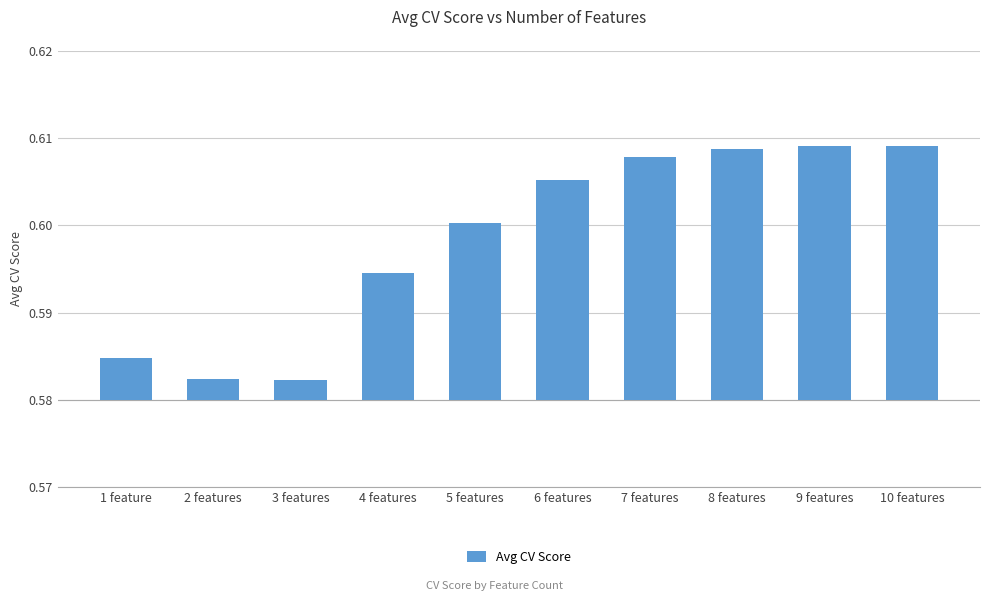

Rank the categories by value from lowest to highest.

3 features, 2 features, 1 feature, 4 features, 5 features, 6 features, 7 features, 8 features, 10 features, 9 features